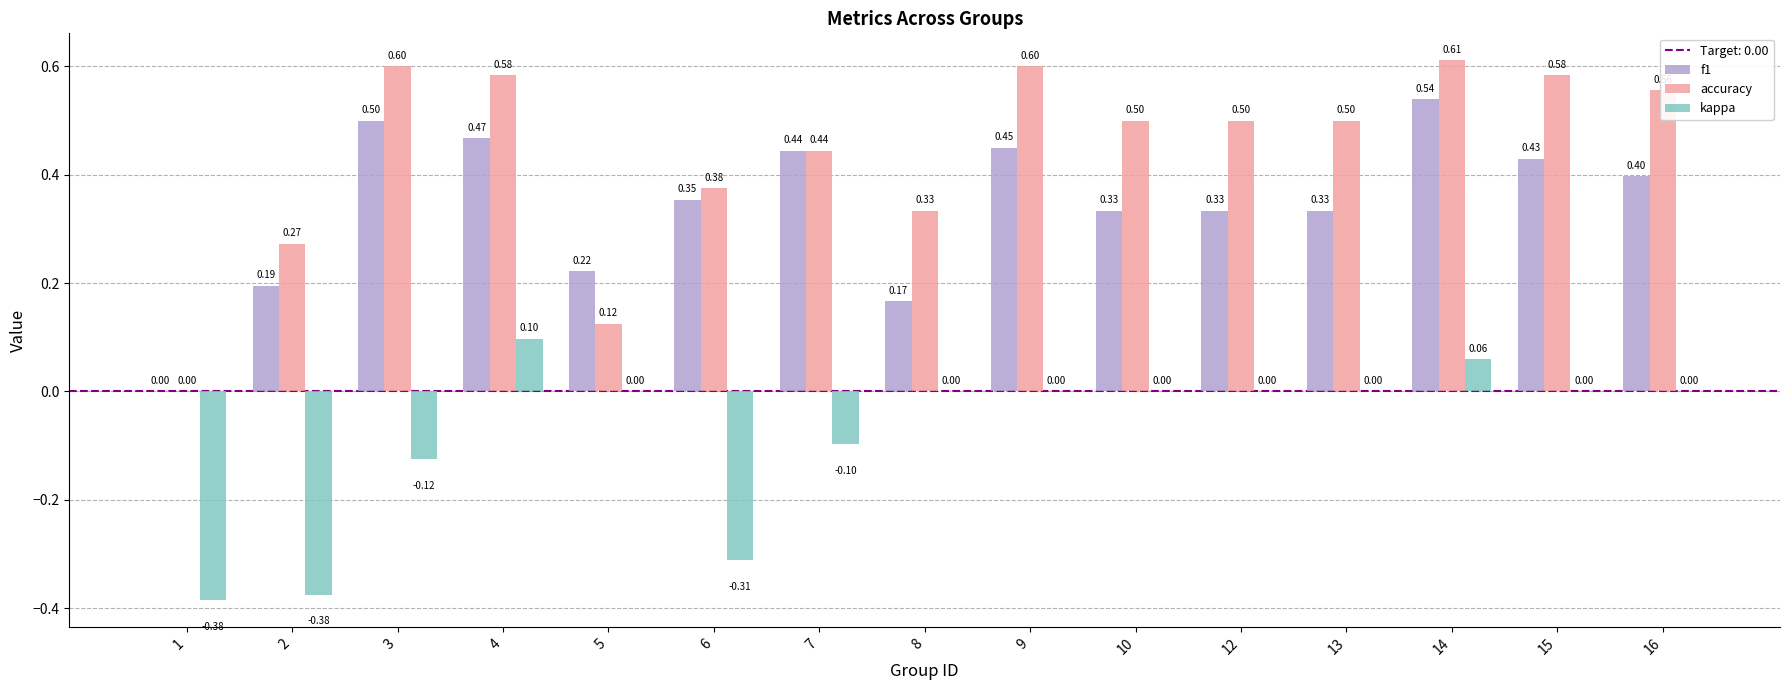

The value of f1 at 14 is 0.9. True or false?

False